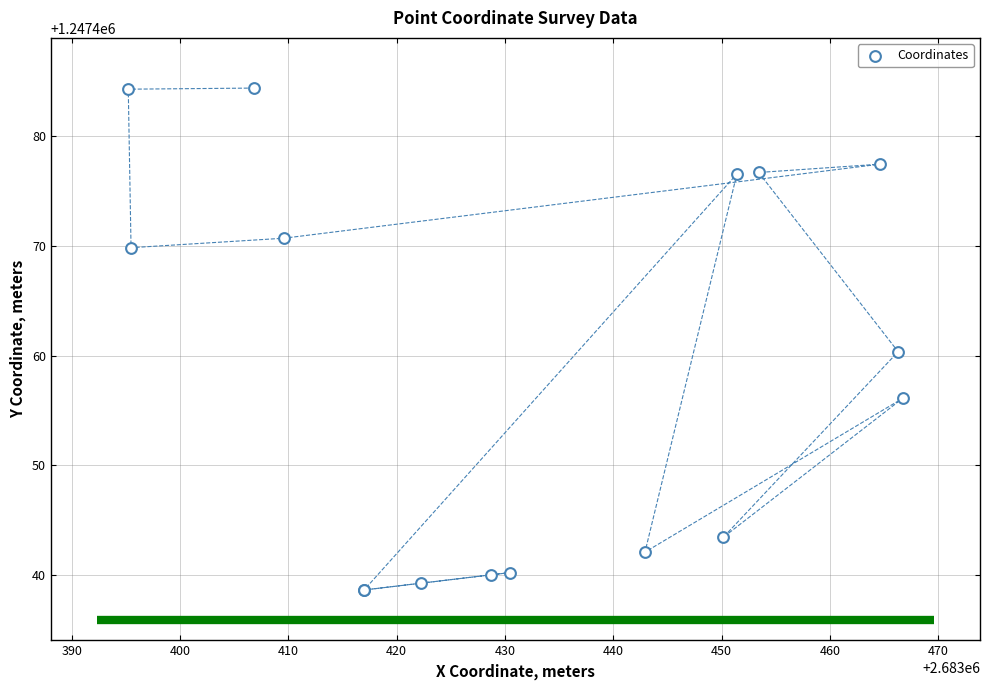

What Y value in the scatter plot is closest to 1247461?

1247460.4